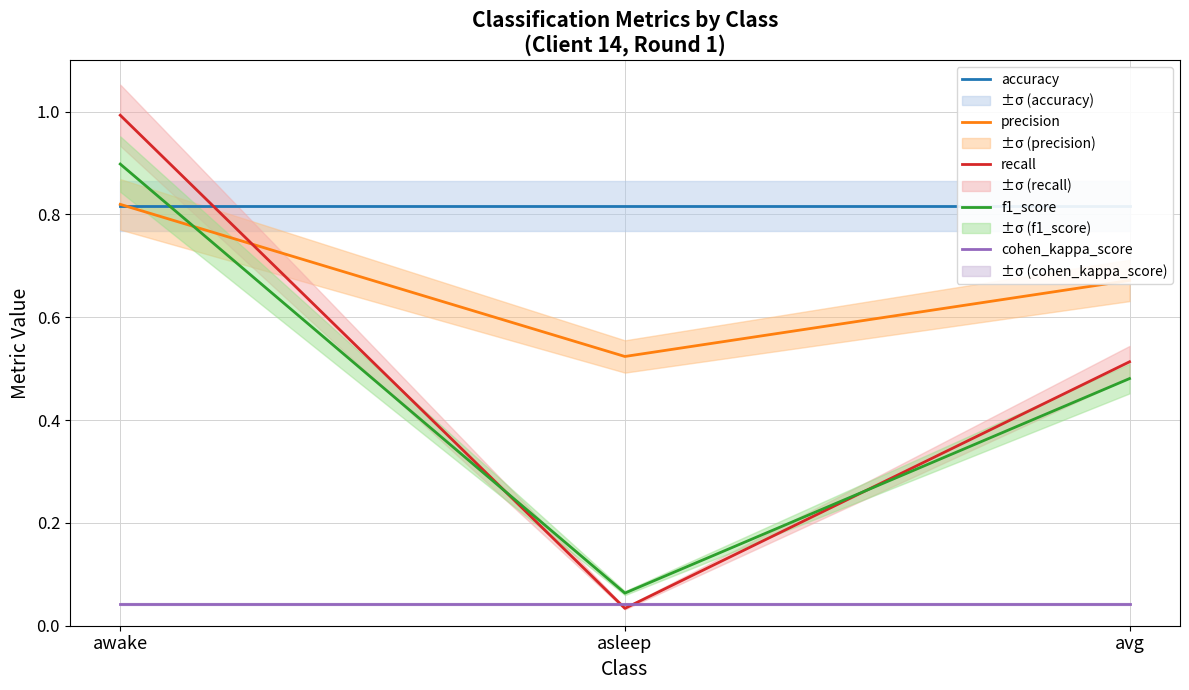

Does the chart have visible grid lines?

Yes